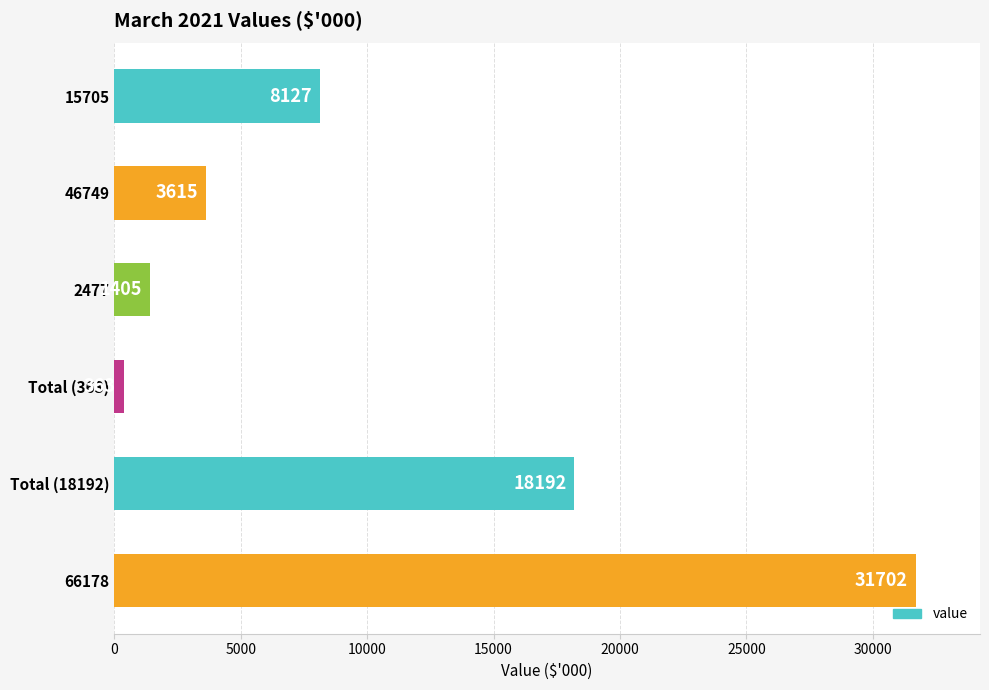

What value does the data have at 2477, to the nearest 100?

1400